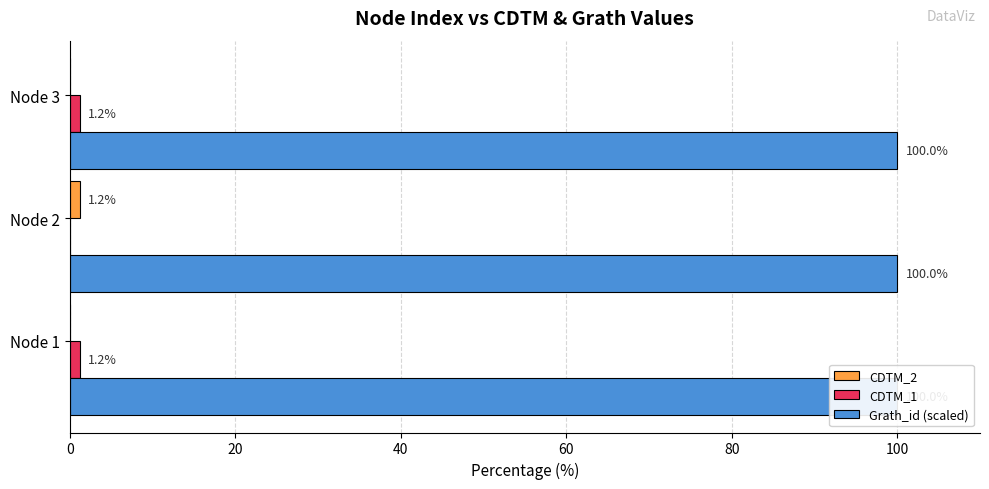

How many bars are there in total?

9